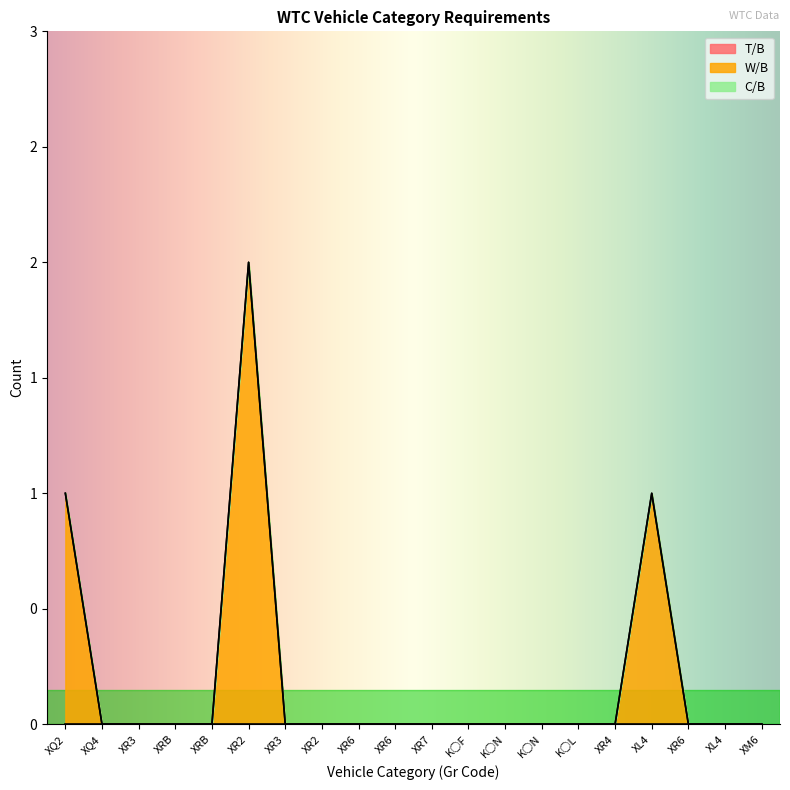

What are all the series names shown in the legend?

T/B, W/B, C/B